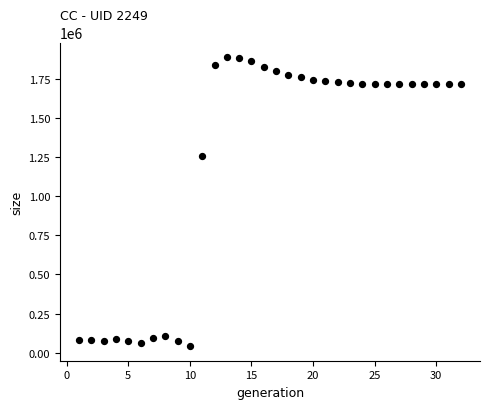

What is the range of X values (max minus min)?

31